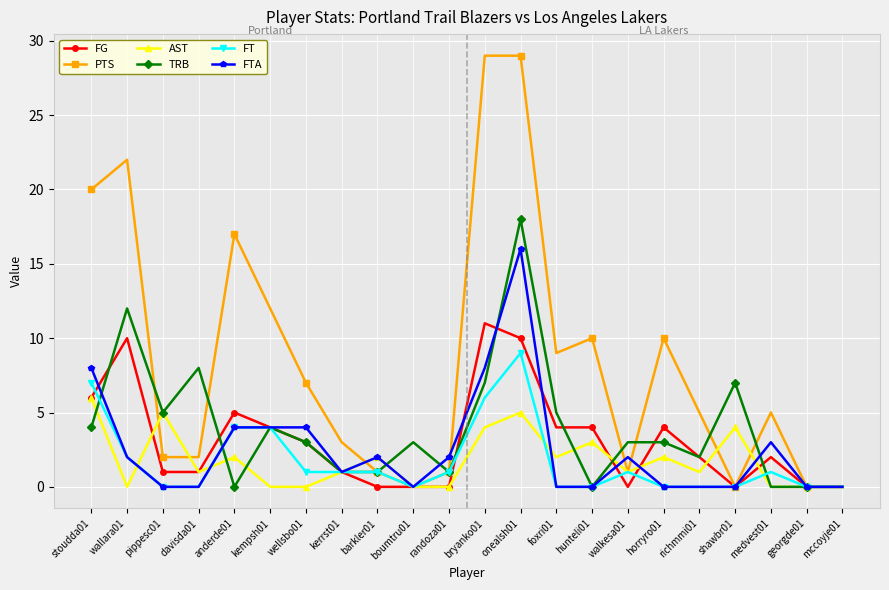

How many series are shown in this chart?

6